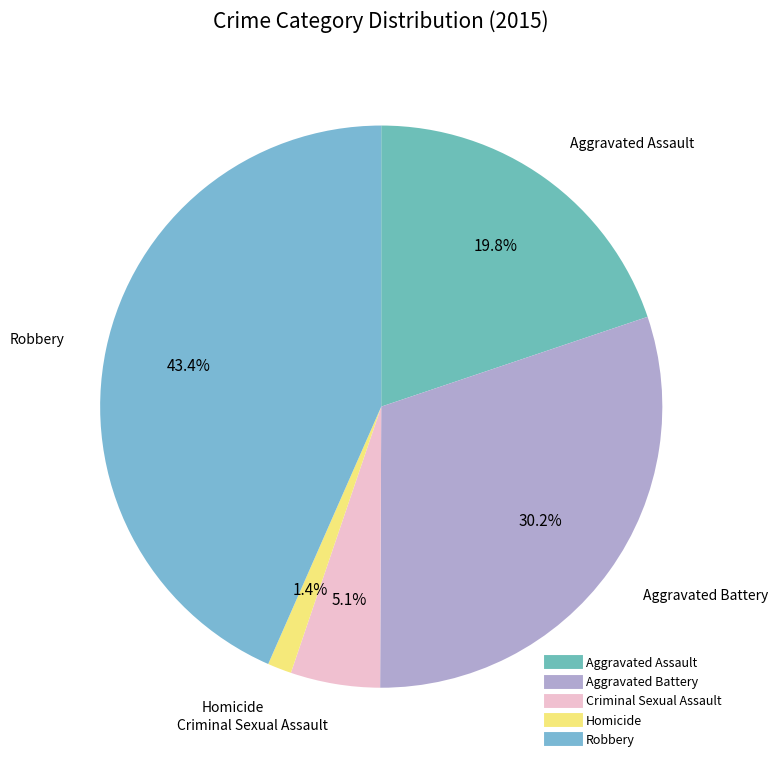

To the nearest percent, what percentage of the pie is Robbery?

43%